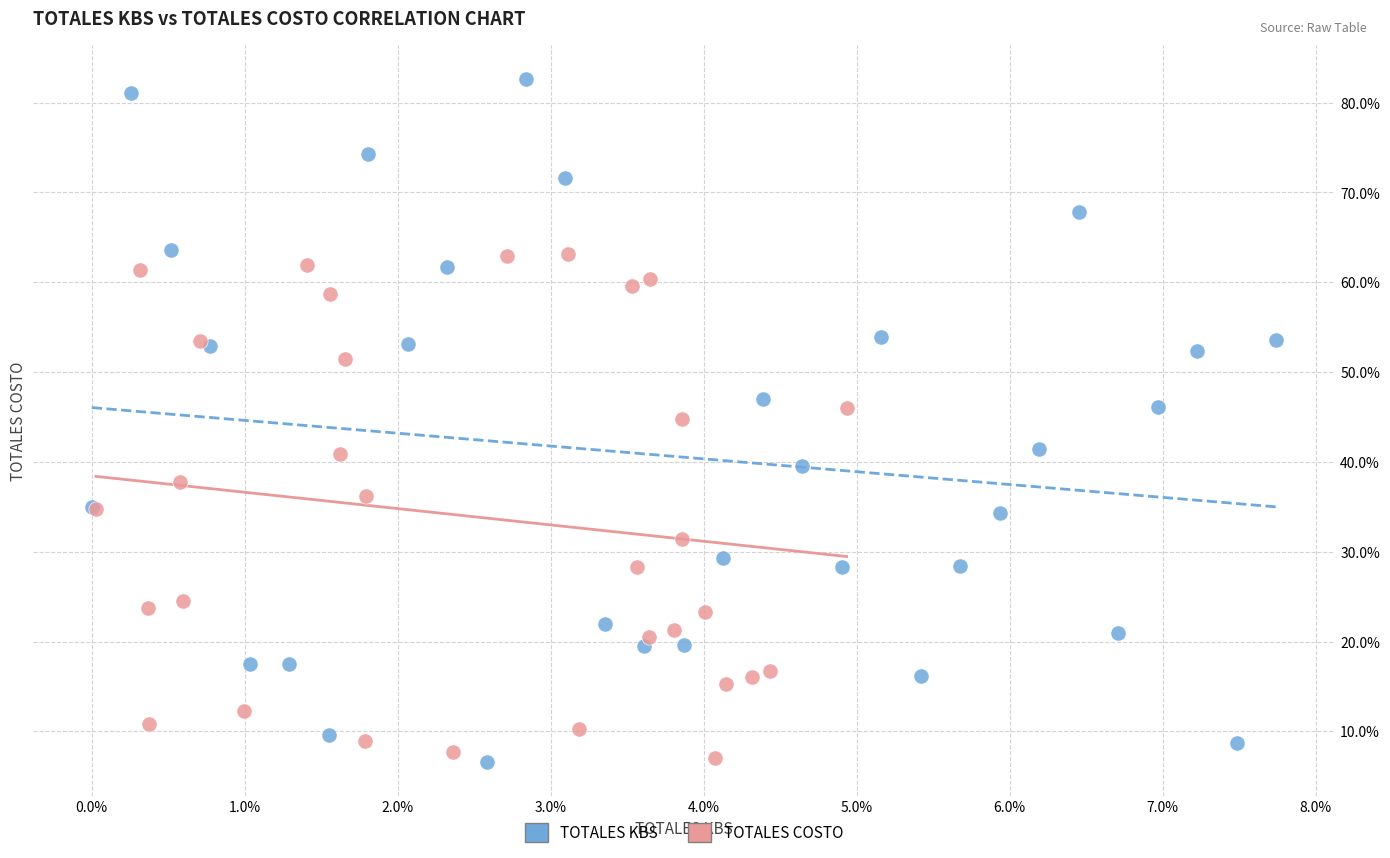

What are all the series names shown in the legend?

TOTALES KBS, TOTALES COSTO